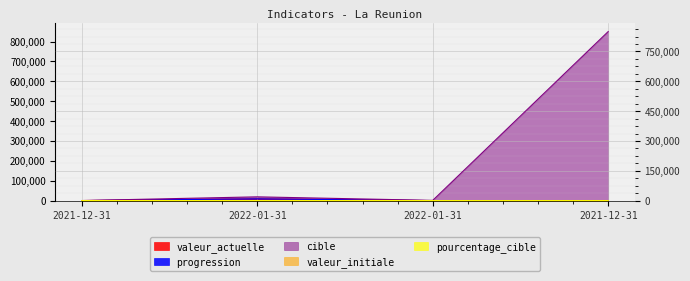

What is the approximate value of cible at 2022-01-31?

1273